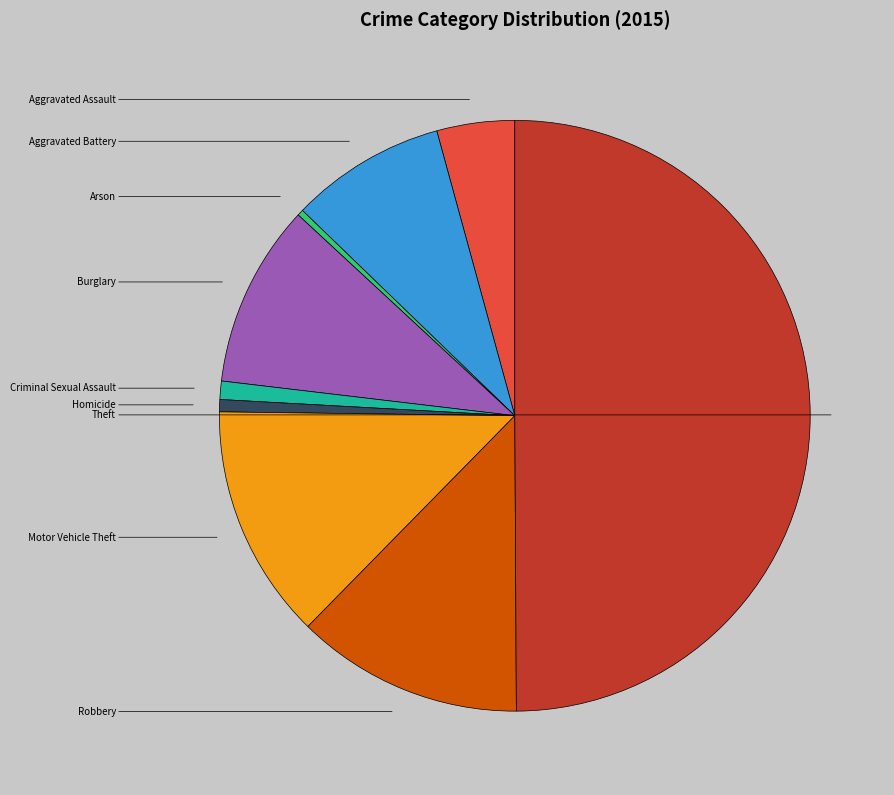

What is the smallest slice in the pie chart?

Arson